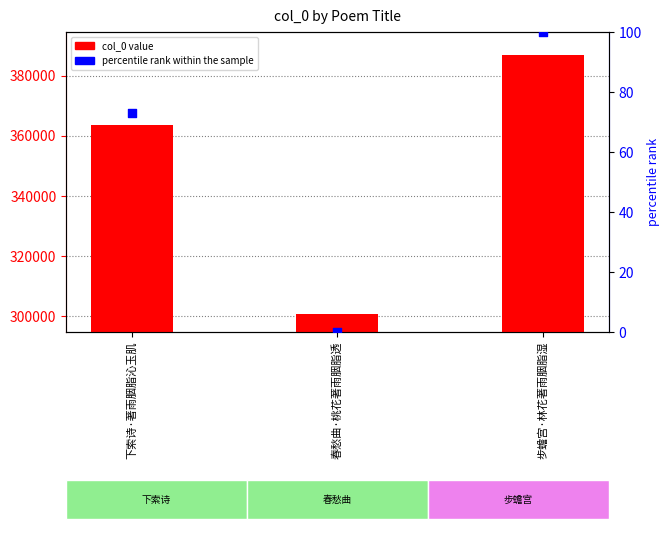

Which series has the widest spread of Y values?

col_0